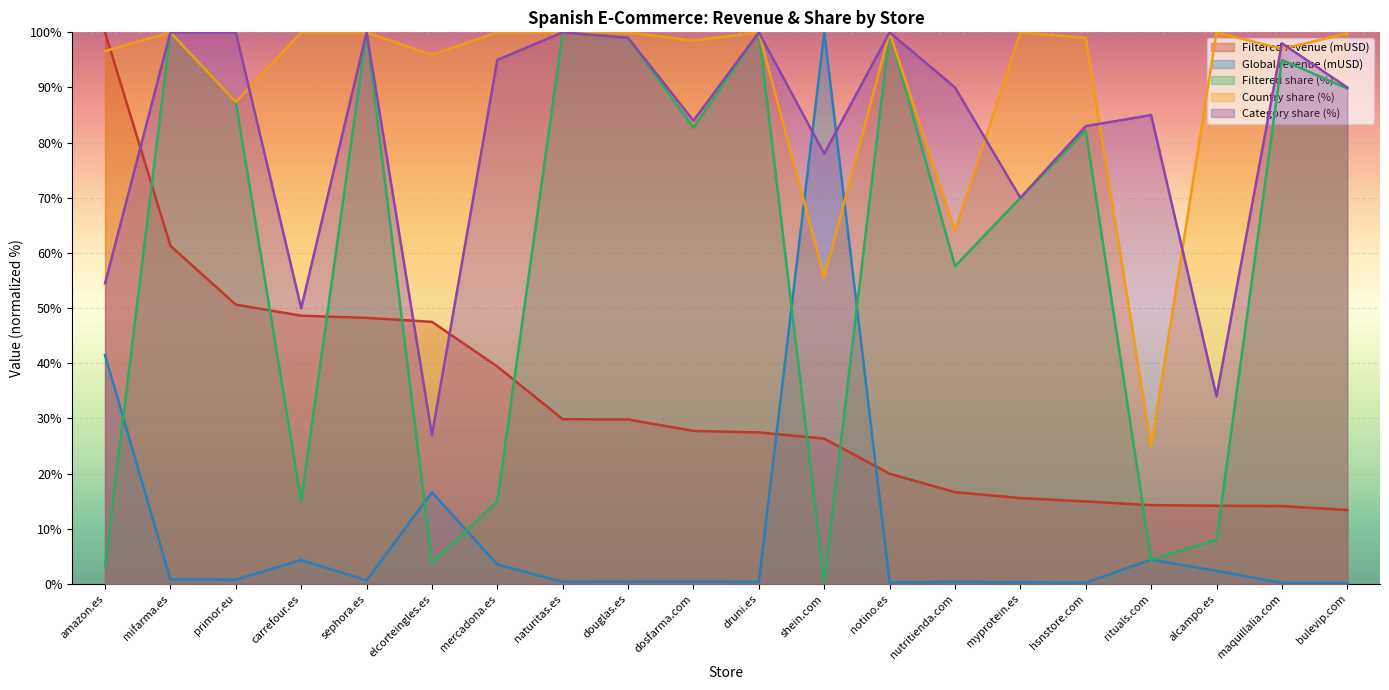

Rank the series at carrefour.es from lowest to highest value.

Global revenue (mUSD), Filtered share (%), Filtered revenue (mUSD), Category share (%), Country share (%)